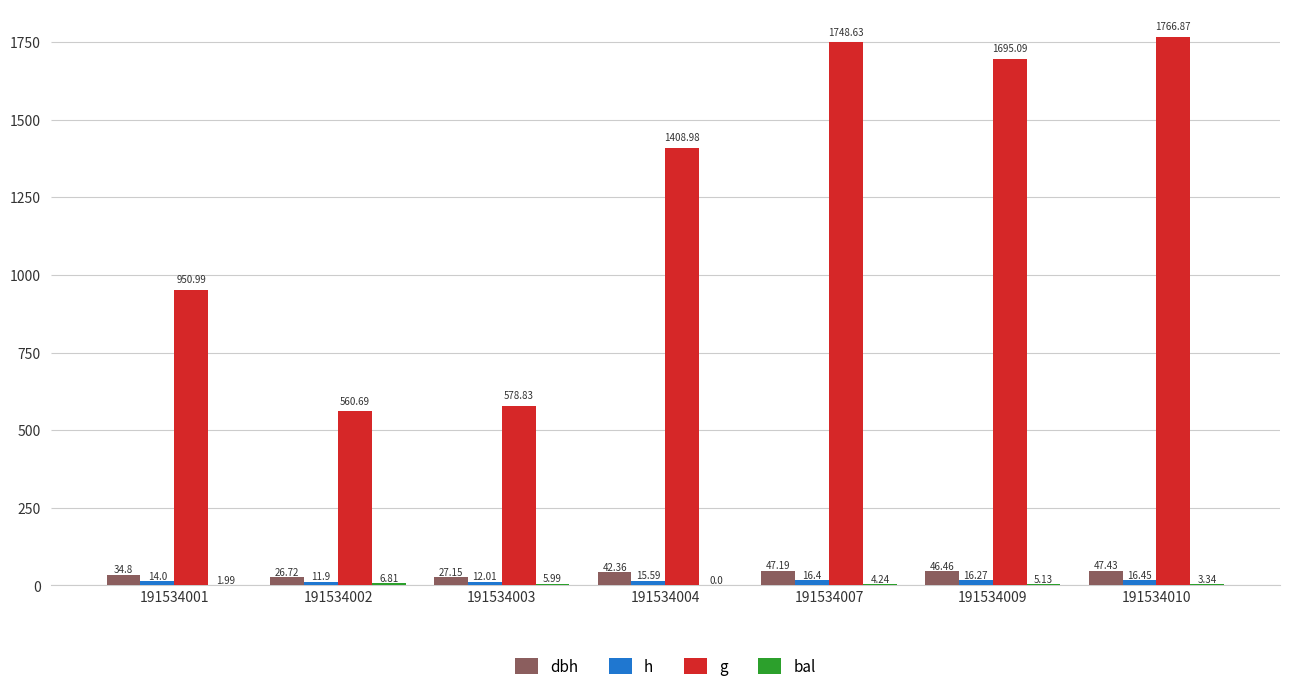

What is the average value of the bal series?

3.9